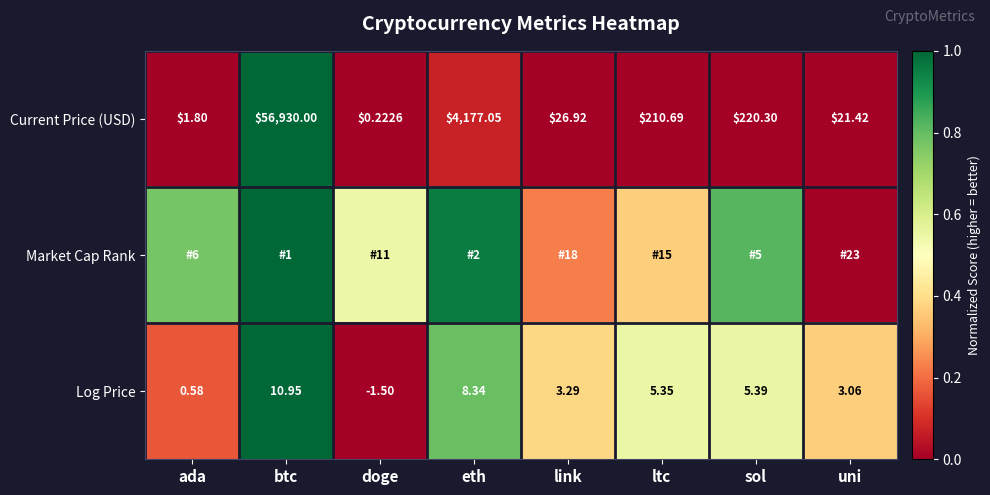

Rank the categories by Current Price (USD) value from highest to lowest.

btc, eth, sol, ltc, link, uni, ada, doge